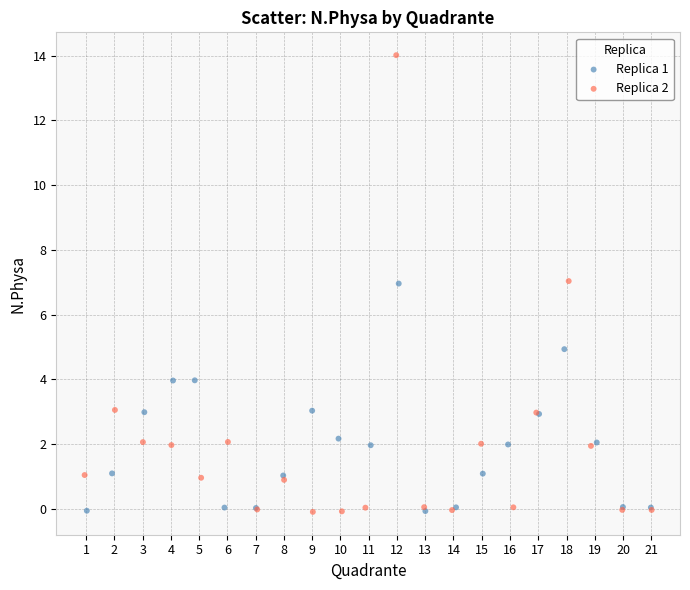

Which series has the largest Y range (max minus min)?

Replica 2